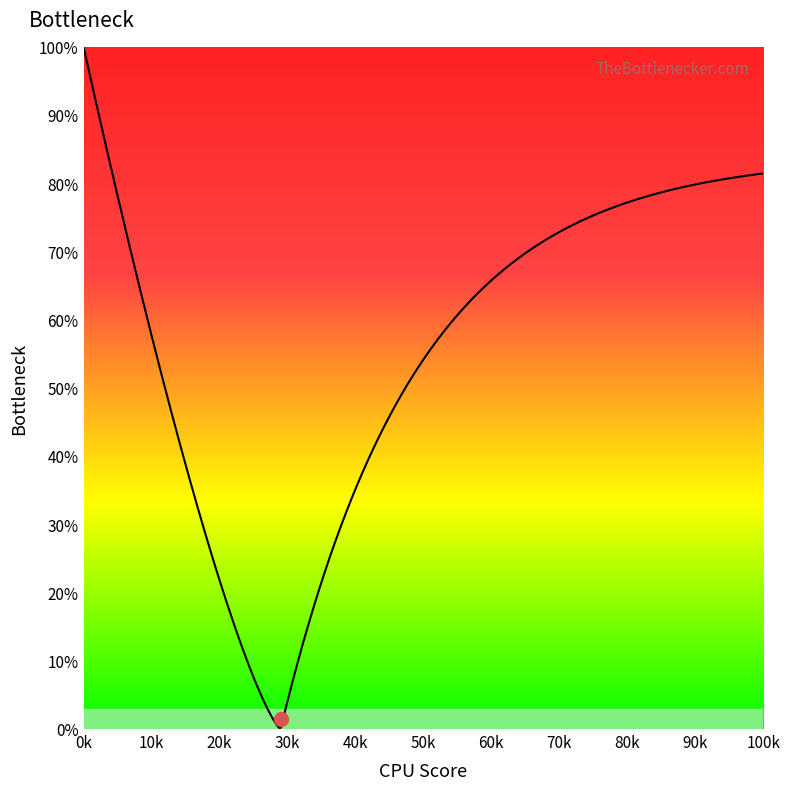

Does the chart have visible grid lines?

No